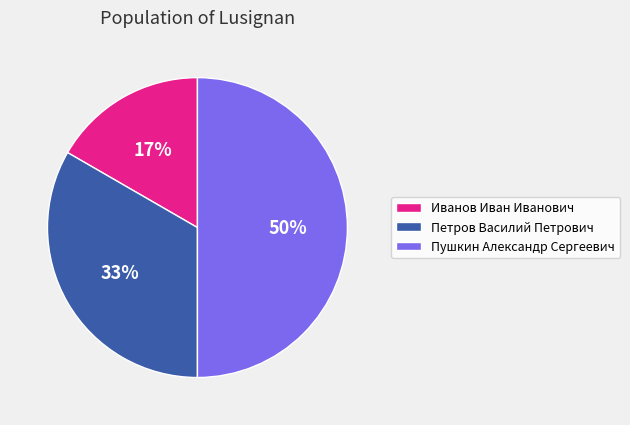

Is Иванов Иван Иванович the majority of the pie?

No